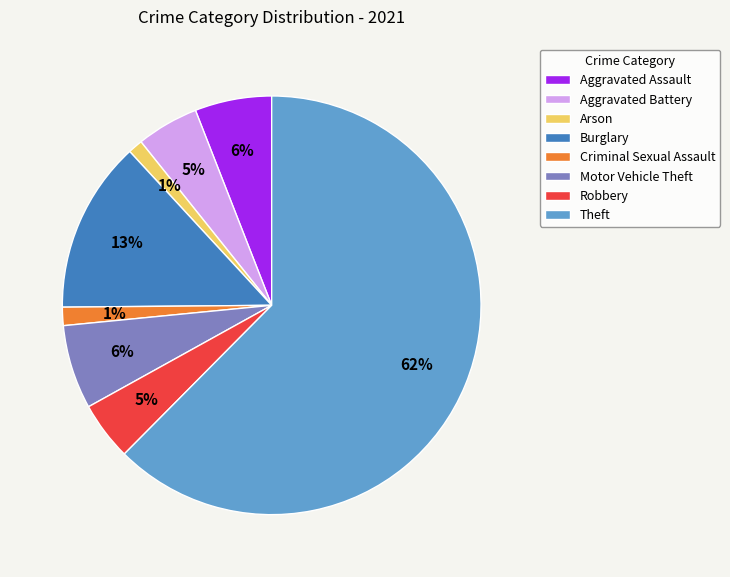

Combined, do Arson and Theft account for over 50%?

Yes